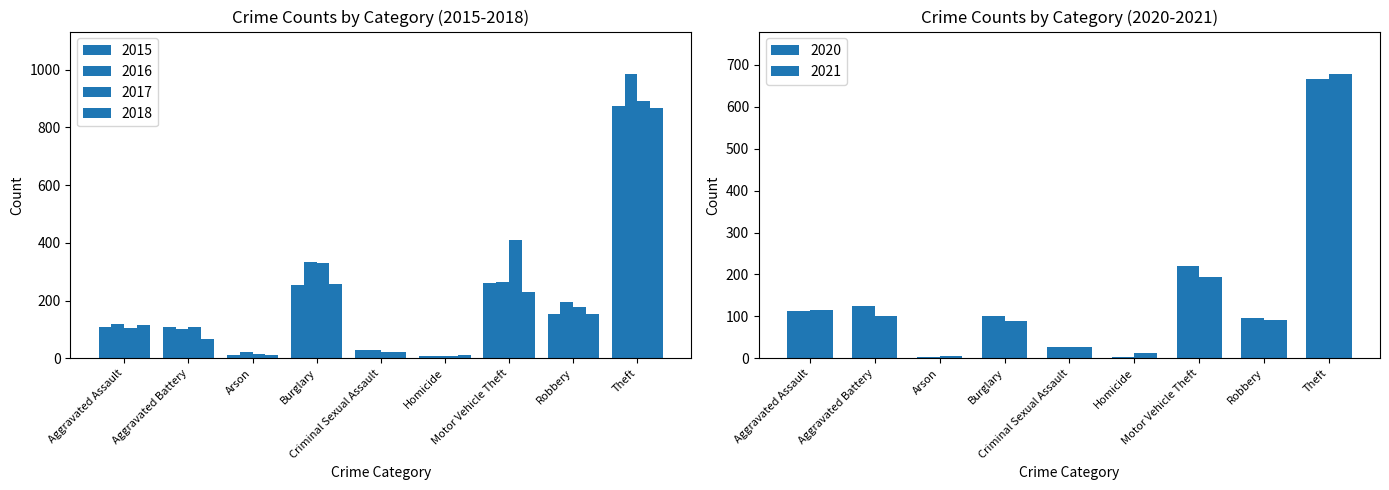

Which series changed the most between Criminal Sexual Assault and Motor Vehicle Theft?

2017